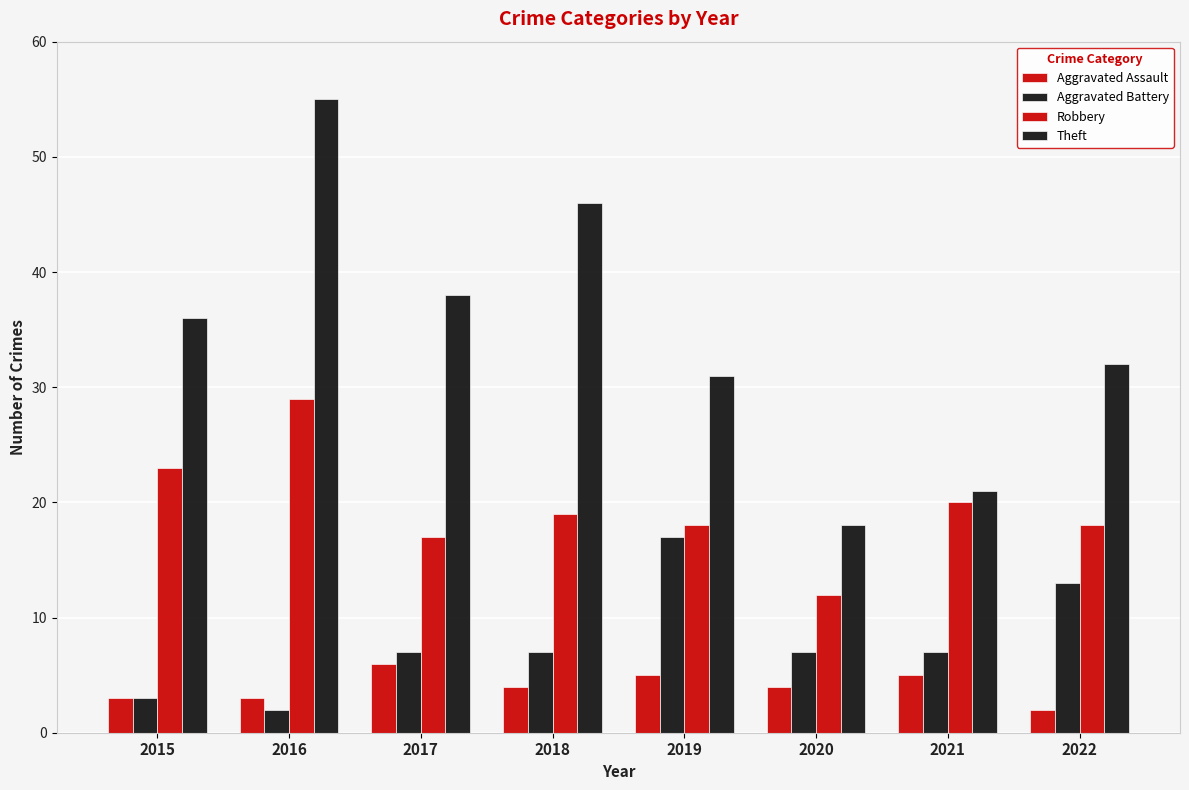

How many bars are there in total?

32